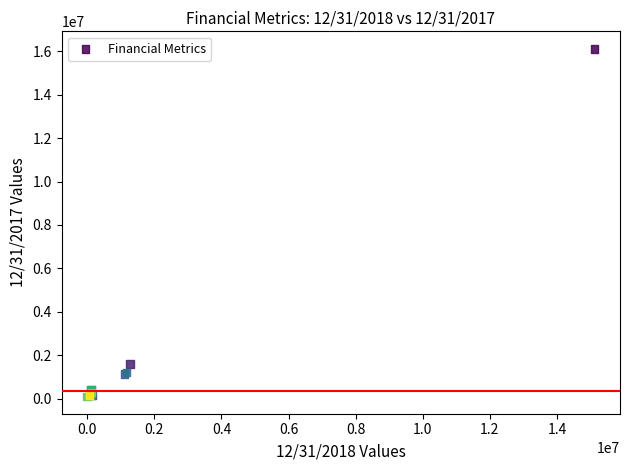

What Y value in the scatter plot is closest to 8113729?

1603669